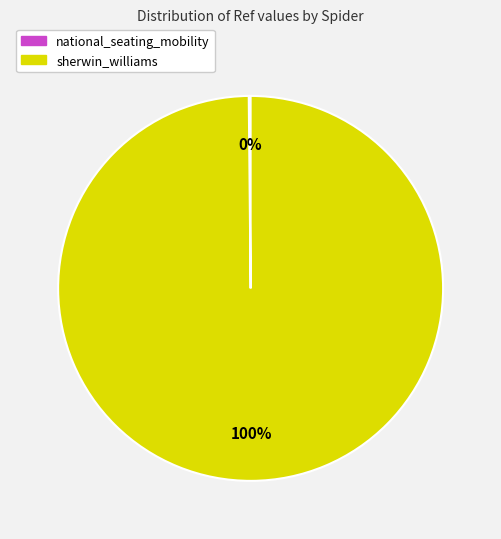

To the nearest percent, what is the average slice percentage?

50%